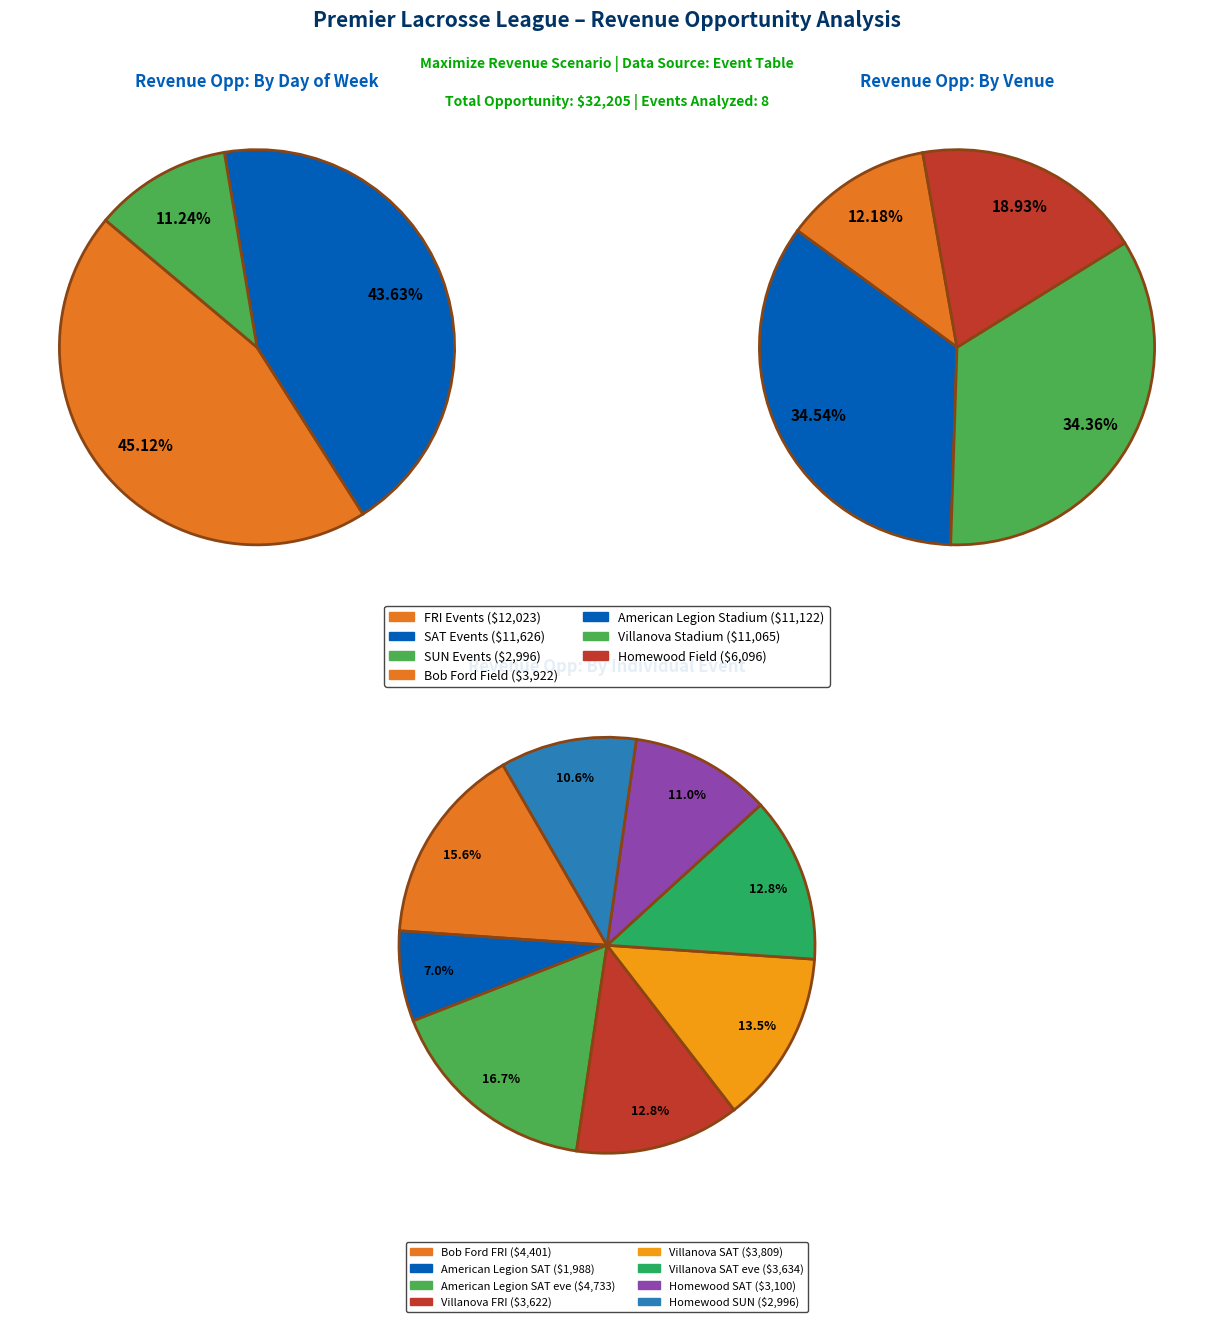

To the nearest percent, what is the combined percentage of 4 and 2?

30%